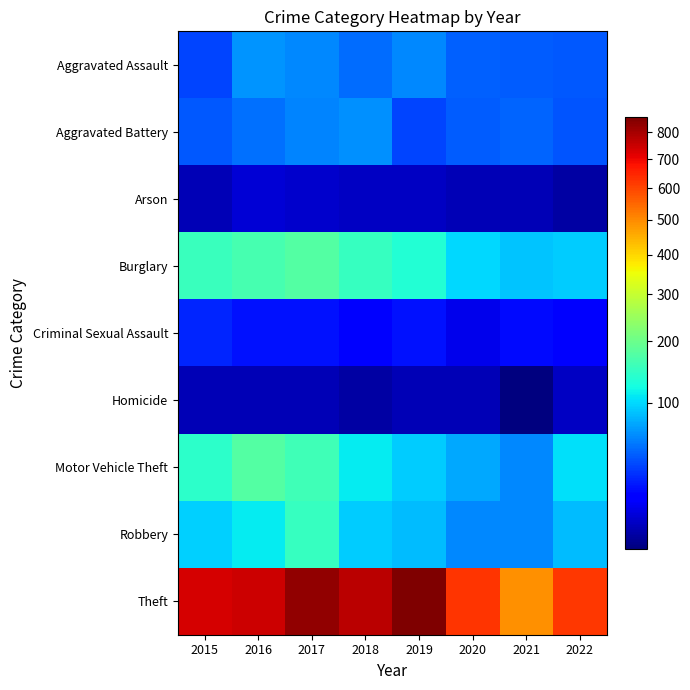

At 2018, list the series in order from smallest to largest.

Homicide, Arson, Criminal Sexual Assault, Aggravated Assault, Aggravated Battery, Robbery, Motor Vehicle Theft, Burglary, Theft